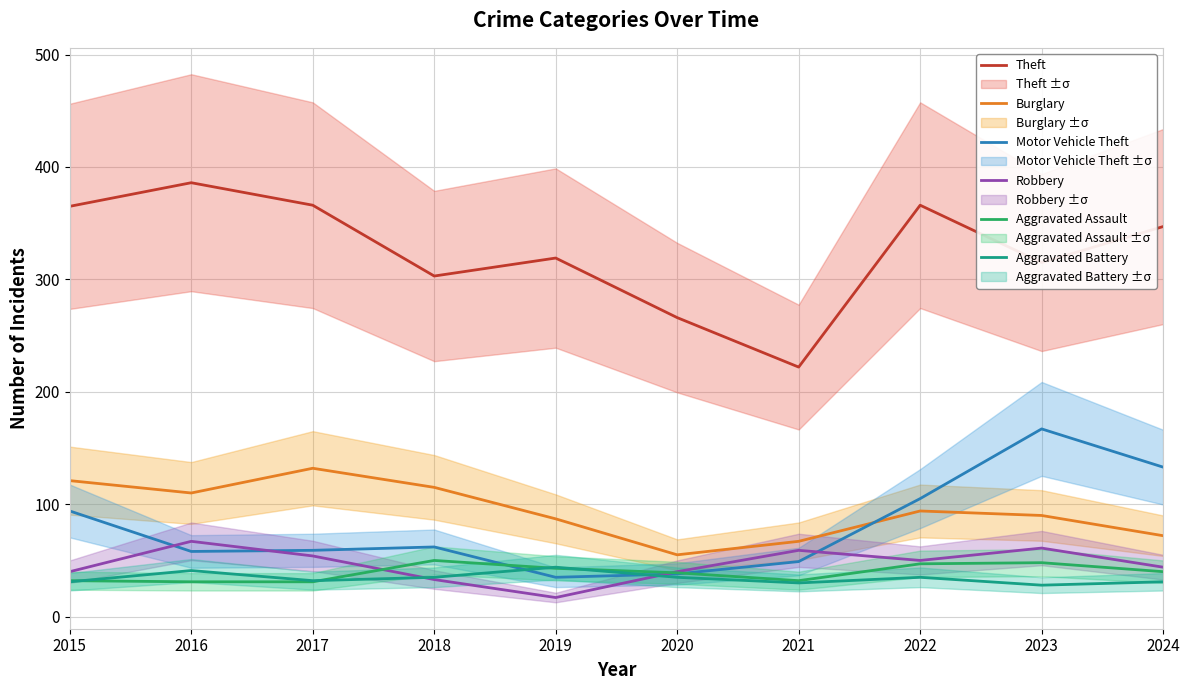

What are all the series names shown in the legend?

Theft, Burglary, Motor Vehicle Theft, Robbery, Aggravated Assault, Aggravated Battery